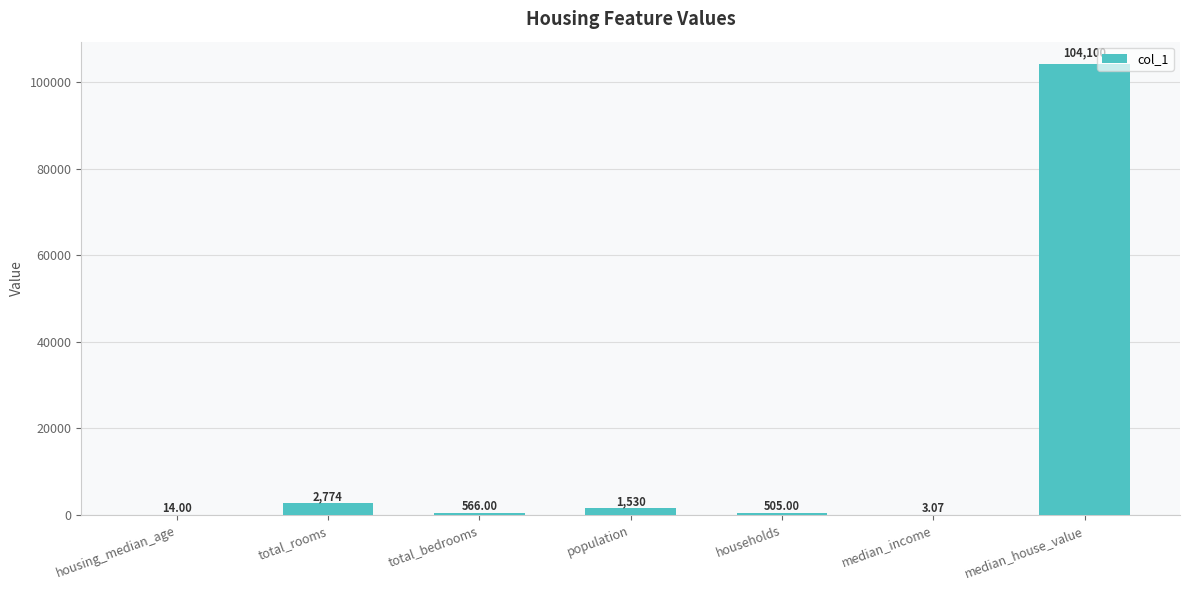

At which category does the chart reach its peak across all series?

median_house_value